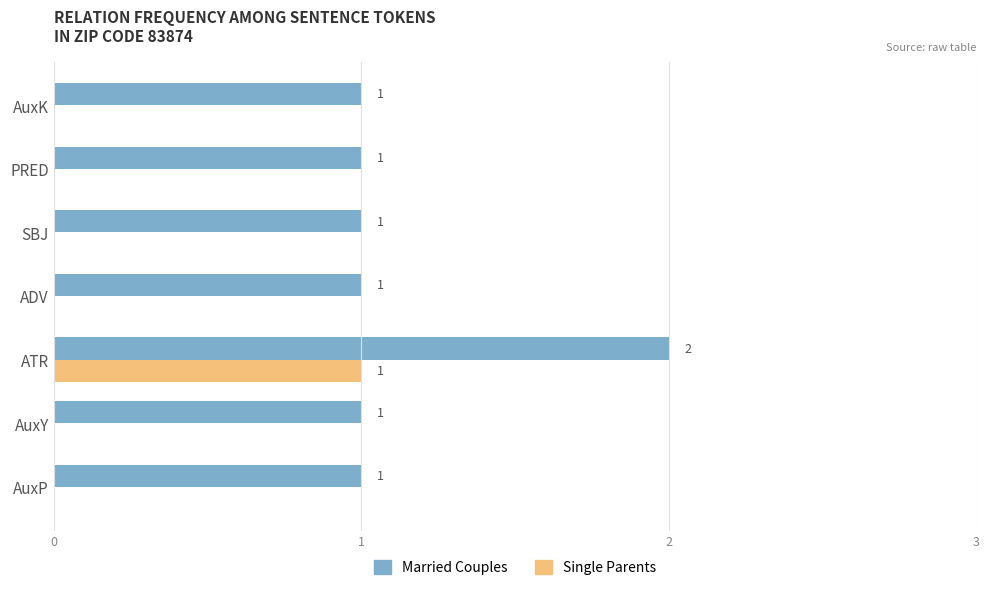

The value of Married Couples at AuxK is 1. True or false?

True